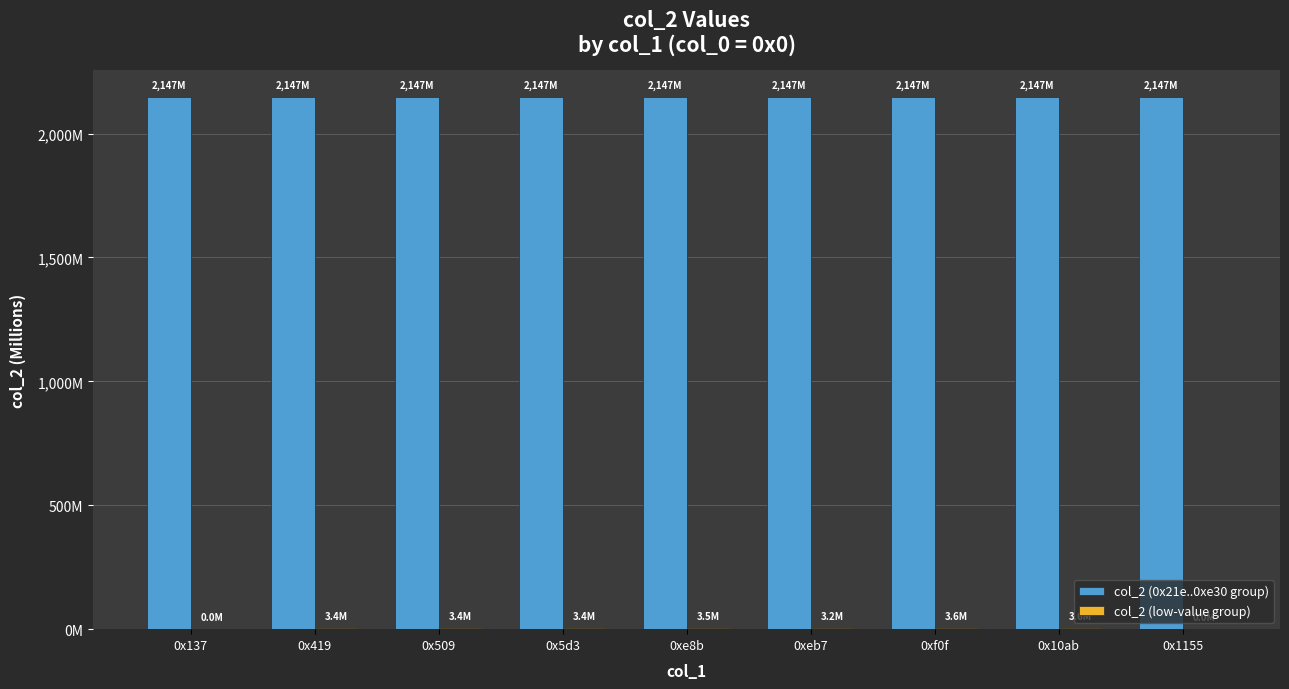

Are the bars grouped side by side (vs. stacked)?

Yes